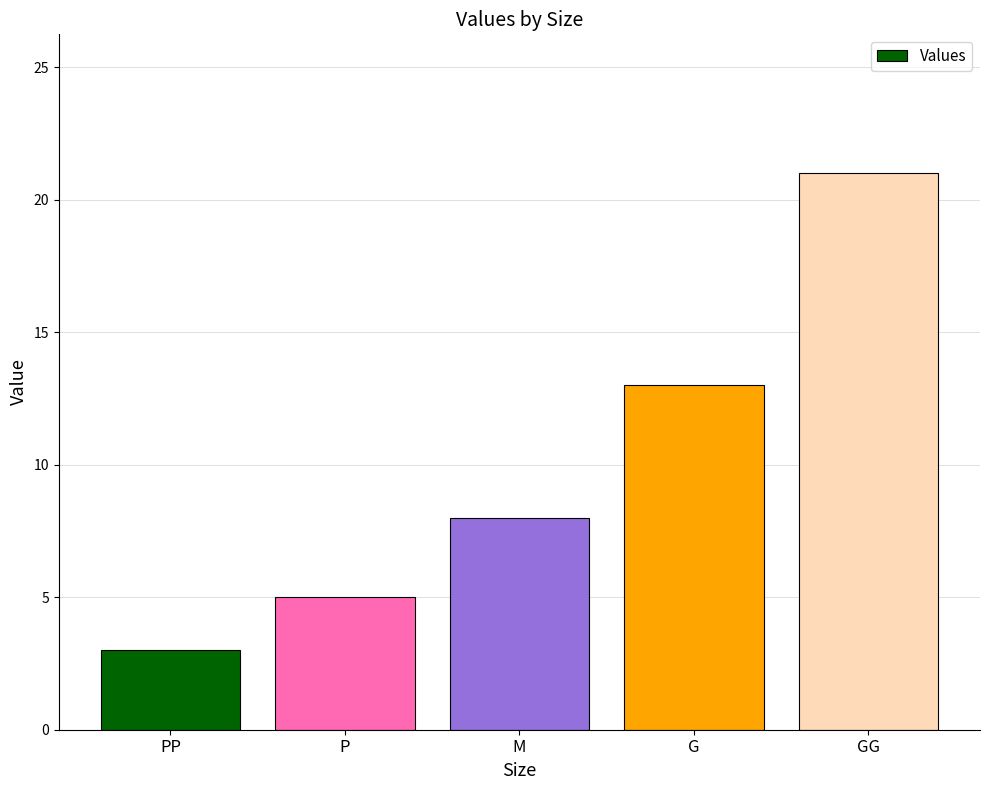

Approximately how many times larger is the value at G compared to PP?

4.3